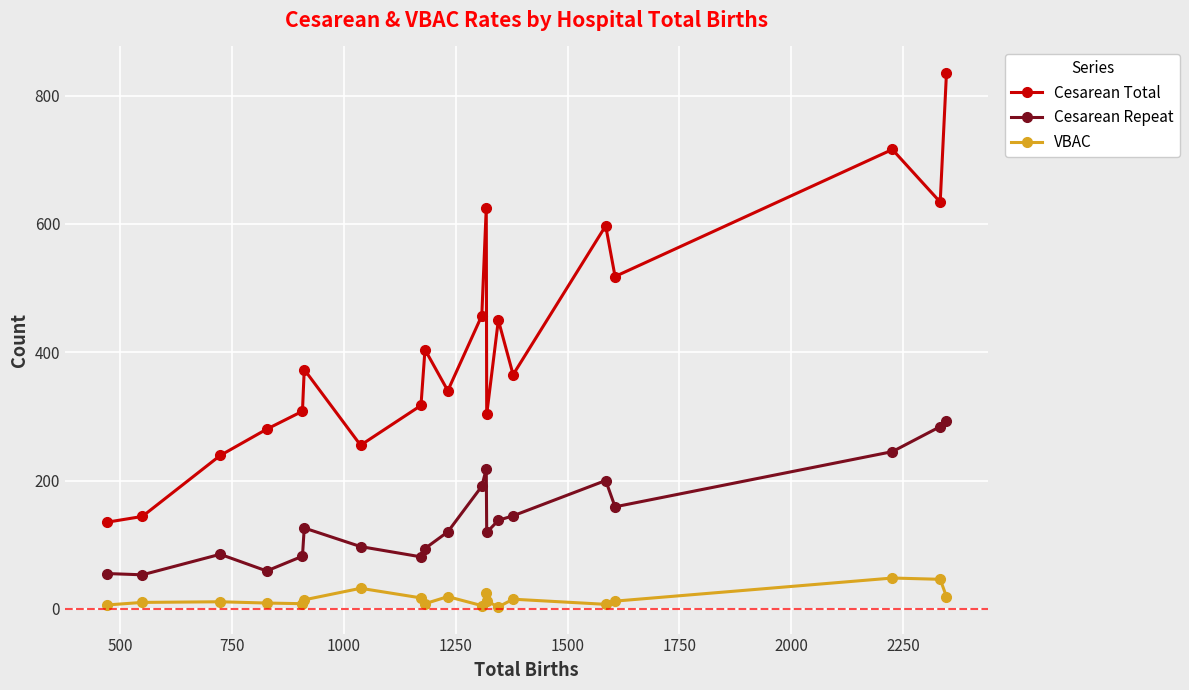

True or false: VBAC and Cesarean Repeat intersect in this chart.

False